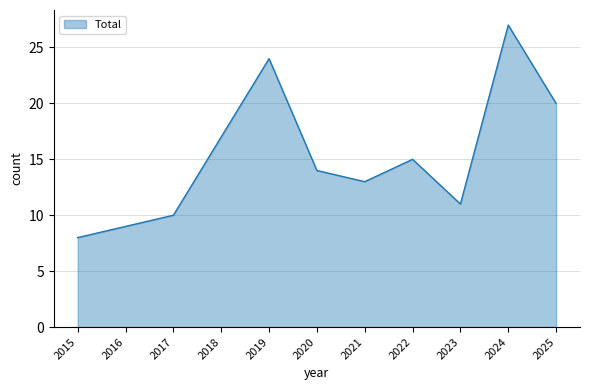

Which has a higher value, 2019 or 2017?

2019